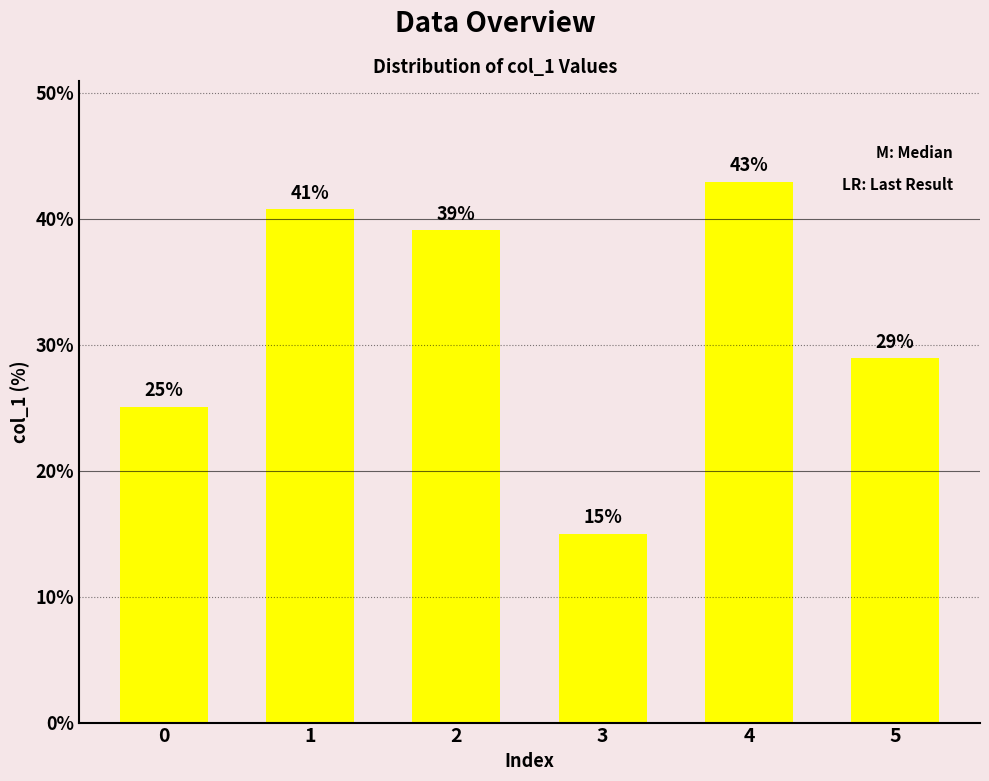

True or false: the data shows 70.9 at 4.

False